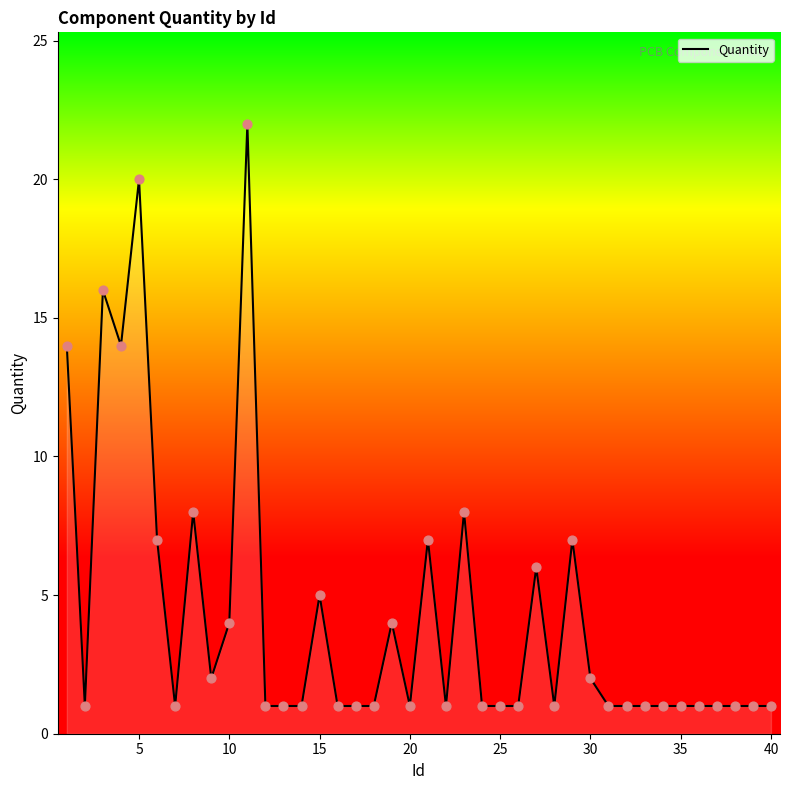

What is the difference between the maximum and minimum values?

21